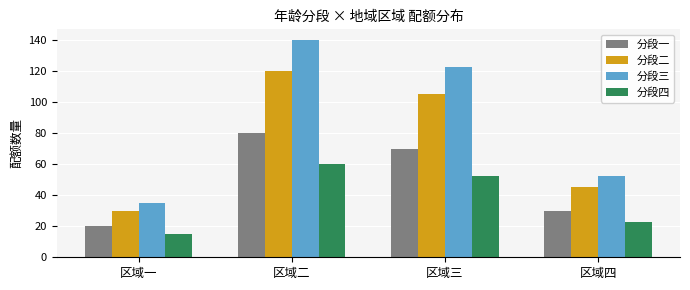

Reading left to right, list all the values displayed in this chart.

分段一: 20.0	80.0	70.0	30.0
分段二: 30.0	120.0	105.0	45.0
分段三: 35.0	140.0	122.5	52.5
分段四: 15.0	60.0	52.5	22.5